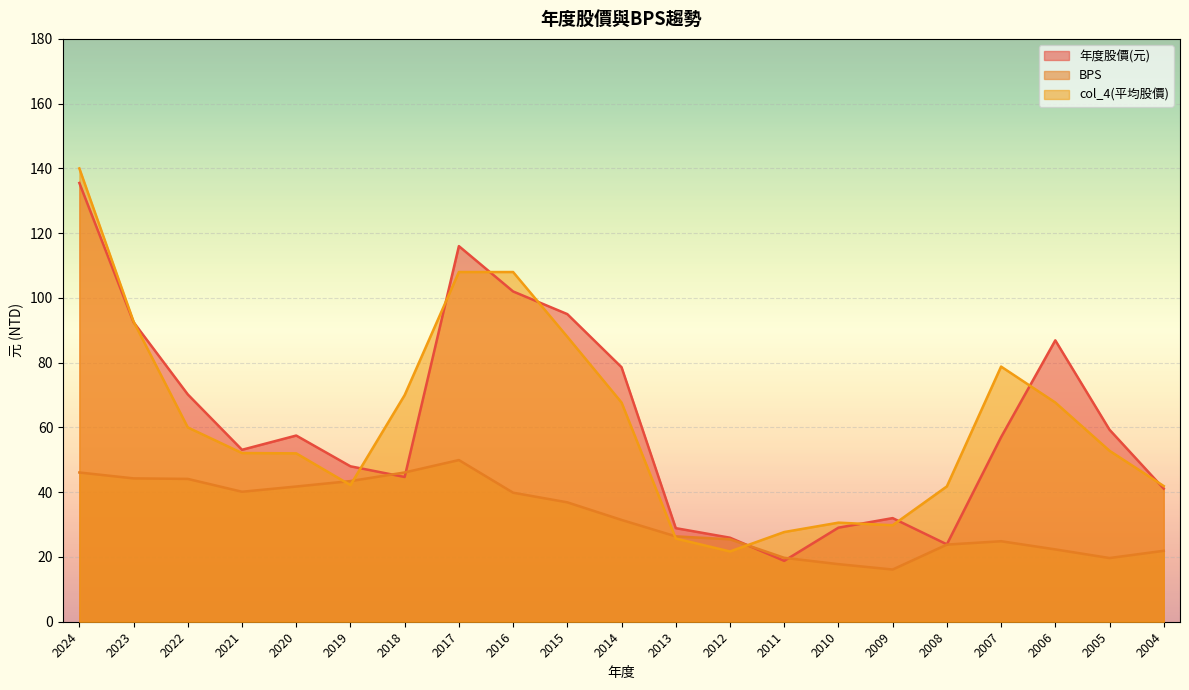

What is the sum of all BPS values?

682.1